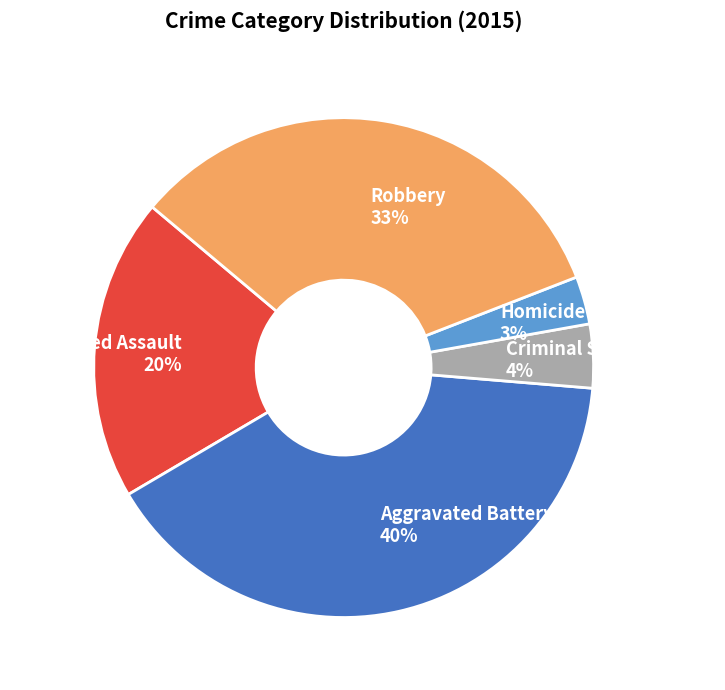

To the nearest percent, what portion does Criminal Sexual Assault represent?

4%